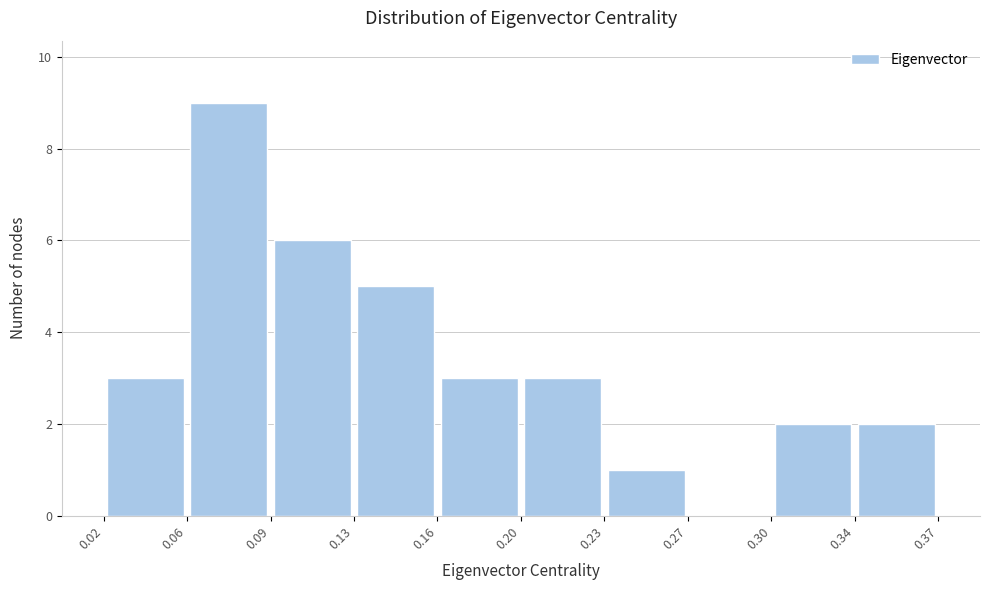

Over which range of the x-axis is the bar tallest?

0.06 to 0.09